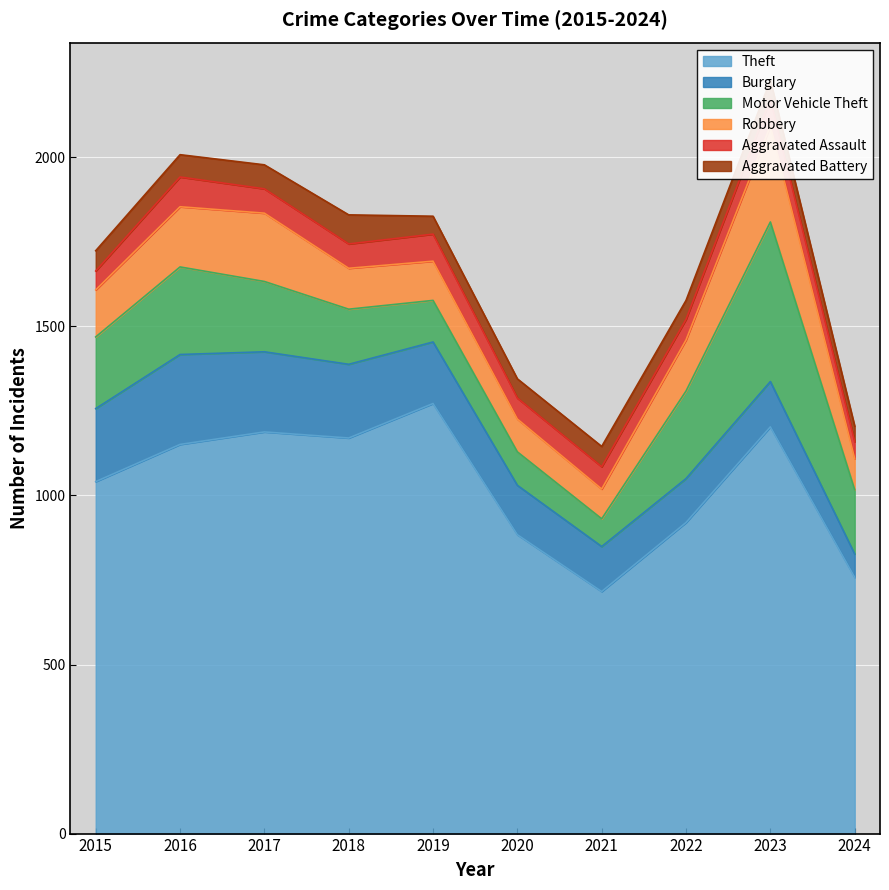

The value of Aggravated Assault at 2017 is 72. True or false?

True